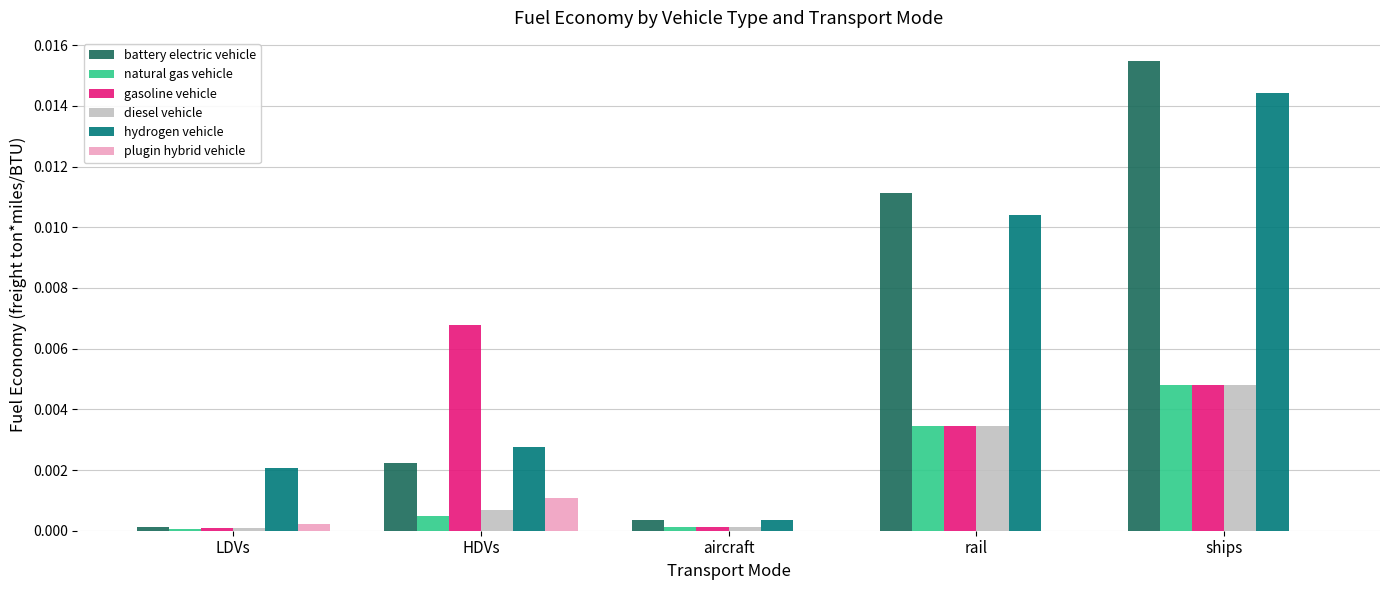

The battery electric vehicle series shows 0.0 at HDVs. True or false?

True